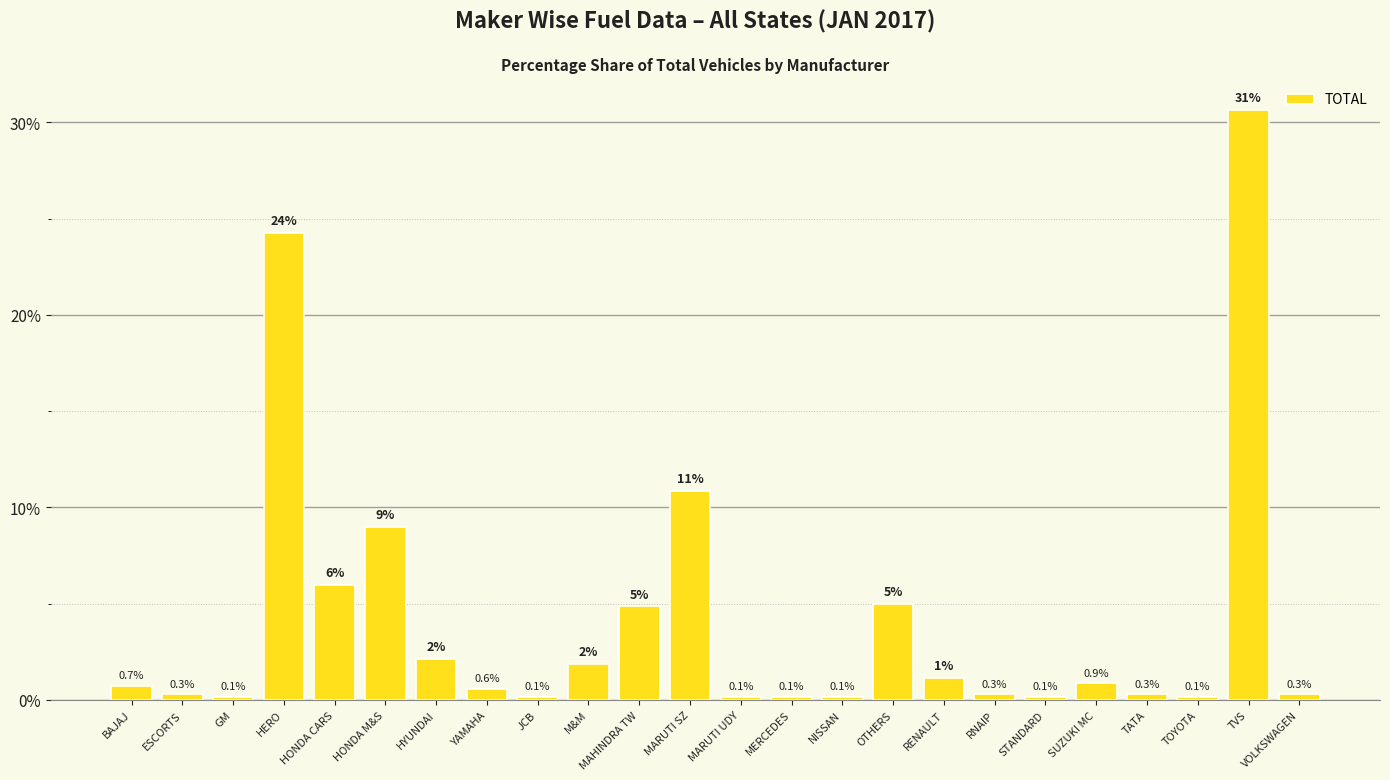

At which category does the chart reach its peak across all series?

TVS